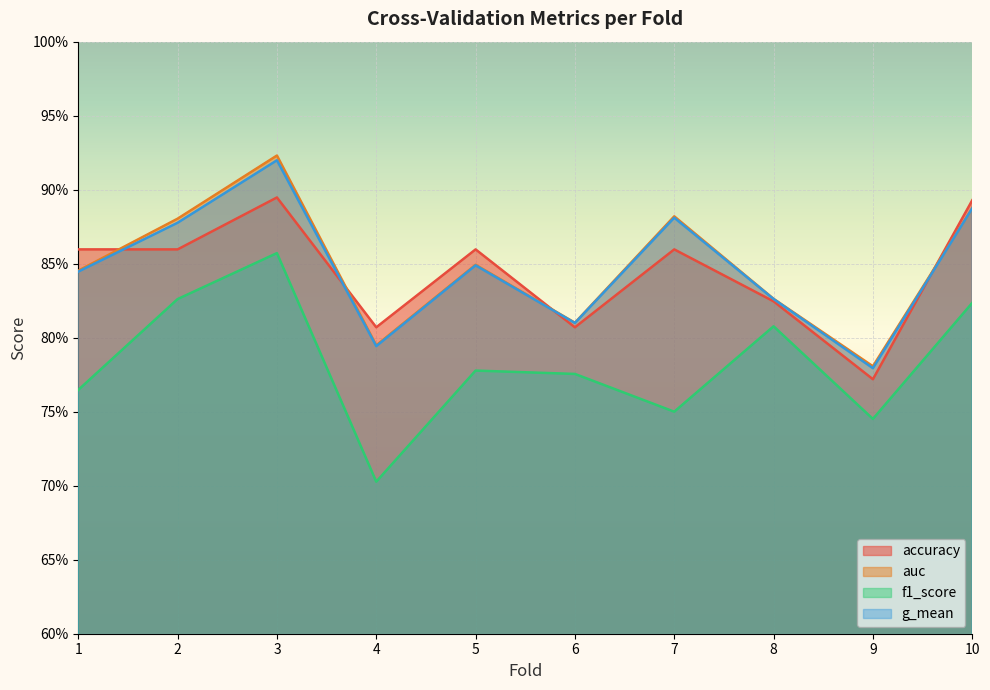

List the series in order of their peak value, highest first.

auc, g_mean, accuracy, f1_score